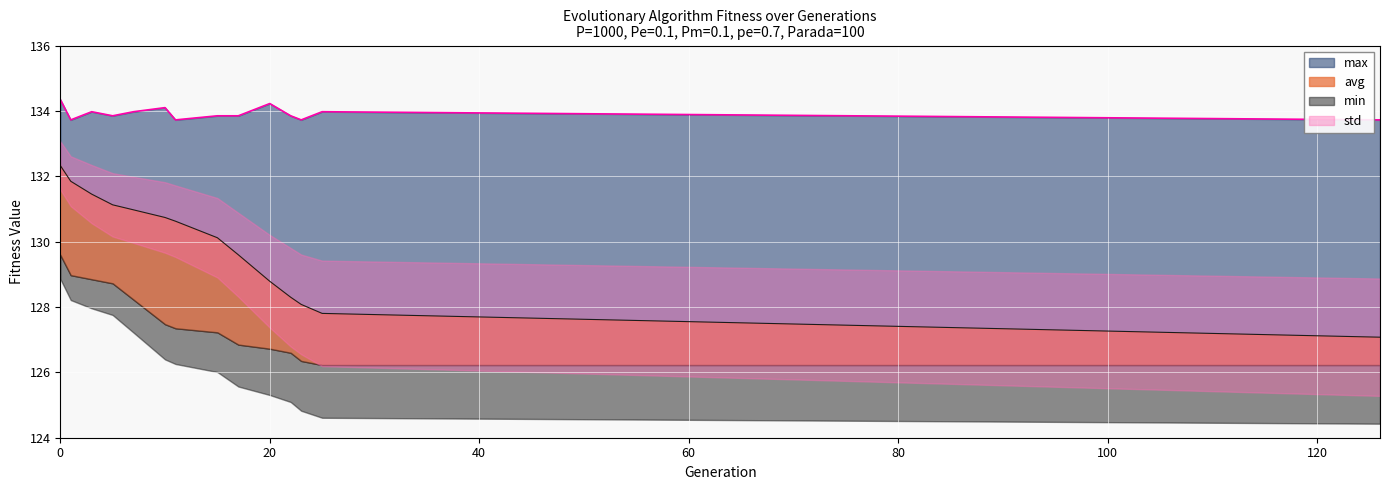

Is it true that max equals 89.7 at 20?

False